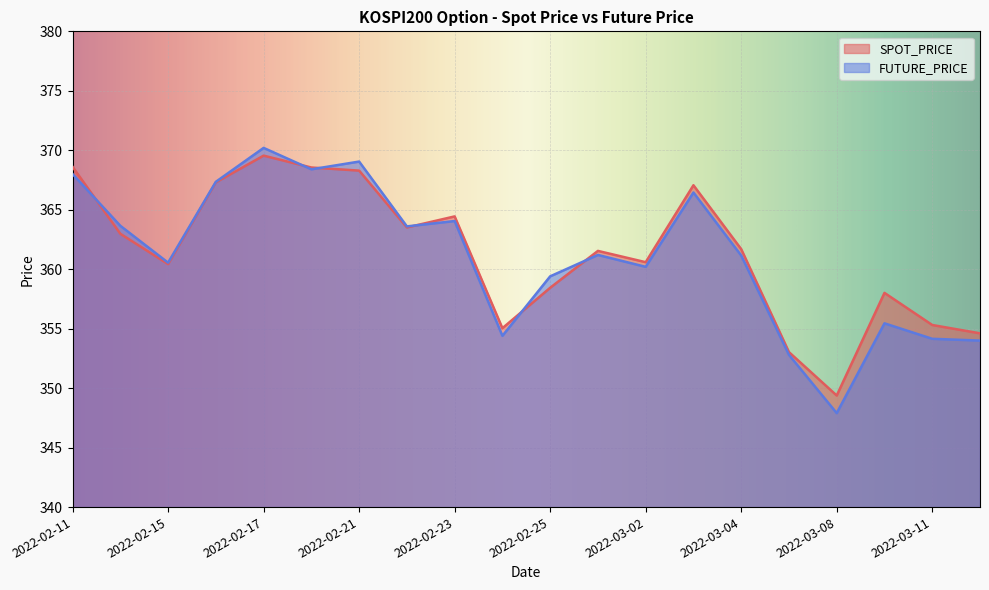

Reading left to right, transcribe all the data shown in this chart.

SPOT_PRICE: 368.6	363.0	360.4	367.3	369.6	368.6	368.3	363.5	364.4	355.0	358.4	361.5	360.6	367.1	361.7	353.0	349.4	358.0	355.3	354.6
FUTURE_PRICE: 368.0	363.6	360.6	367.4	370.2	368.4	369.1	363.6	364.1	354.4	359.4	361.2	360.2	366.4	361.1	352.8	347.9	355.4	354.1	354.0